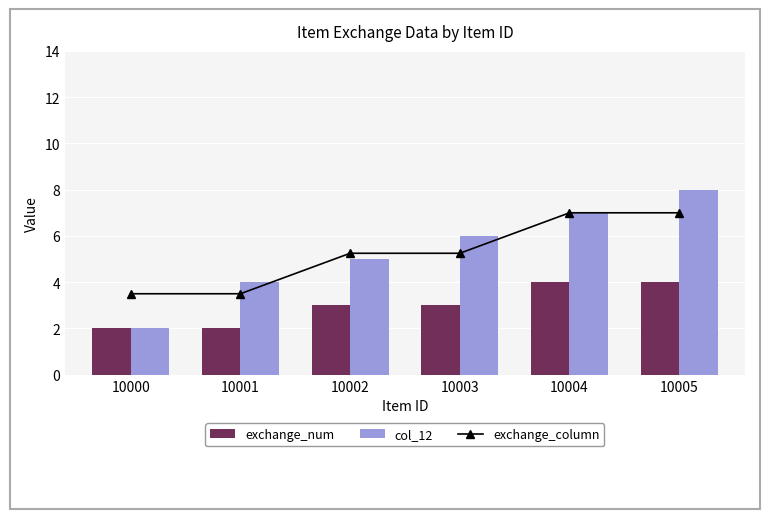

Rank the categories by exchange_column value from lowest to highest.

10000, 10001, 10002, 10003, 10004, 10005